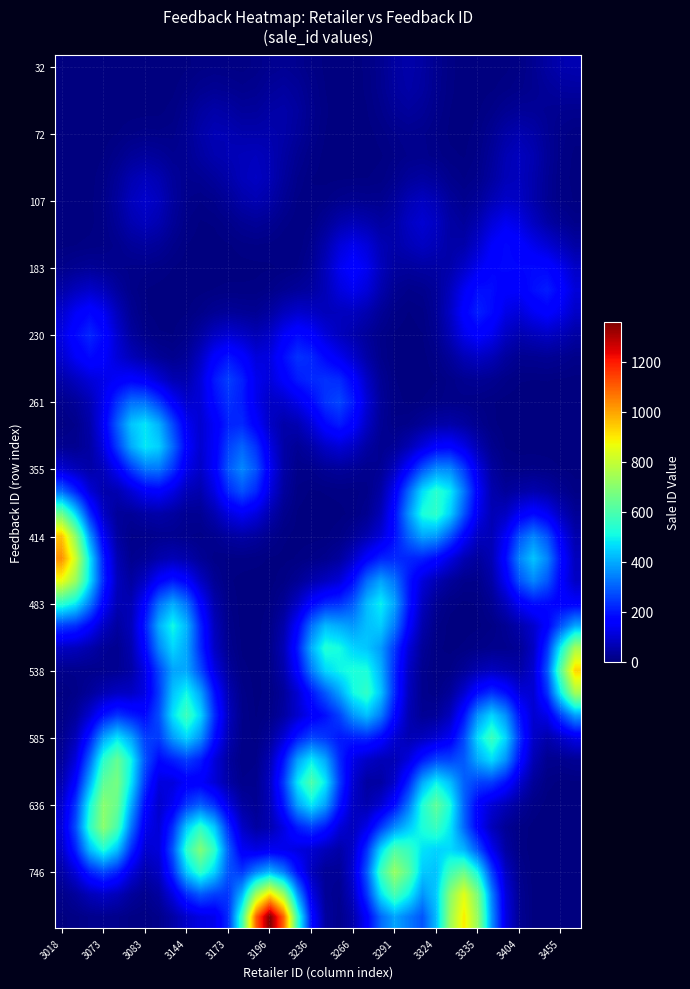

At how many categories does at least one series exceed 191?

38